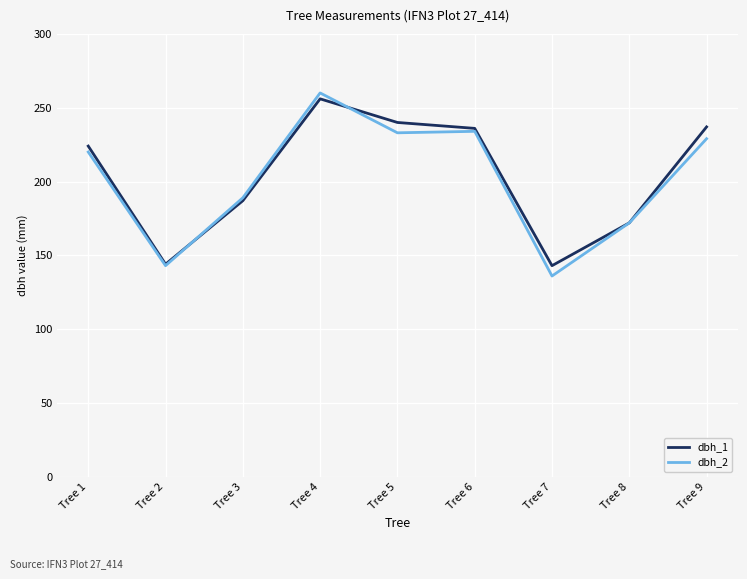

Rank the series by their maximum value, from lowest to highest.

dbh_1, dbh_2